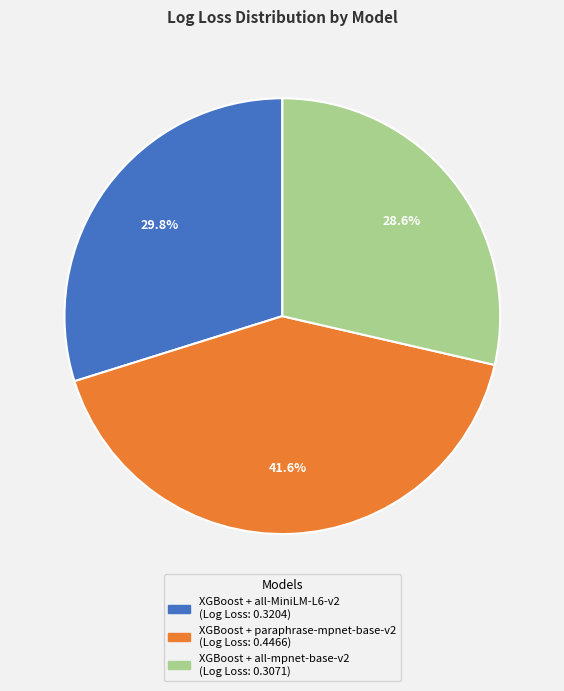

Which slice is the smallest?

XGBoost + all-mpnet-base-v2